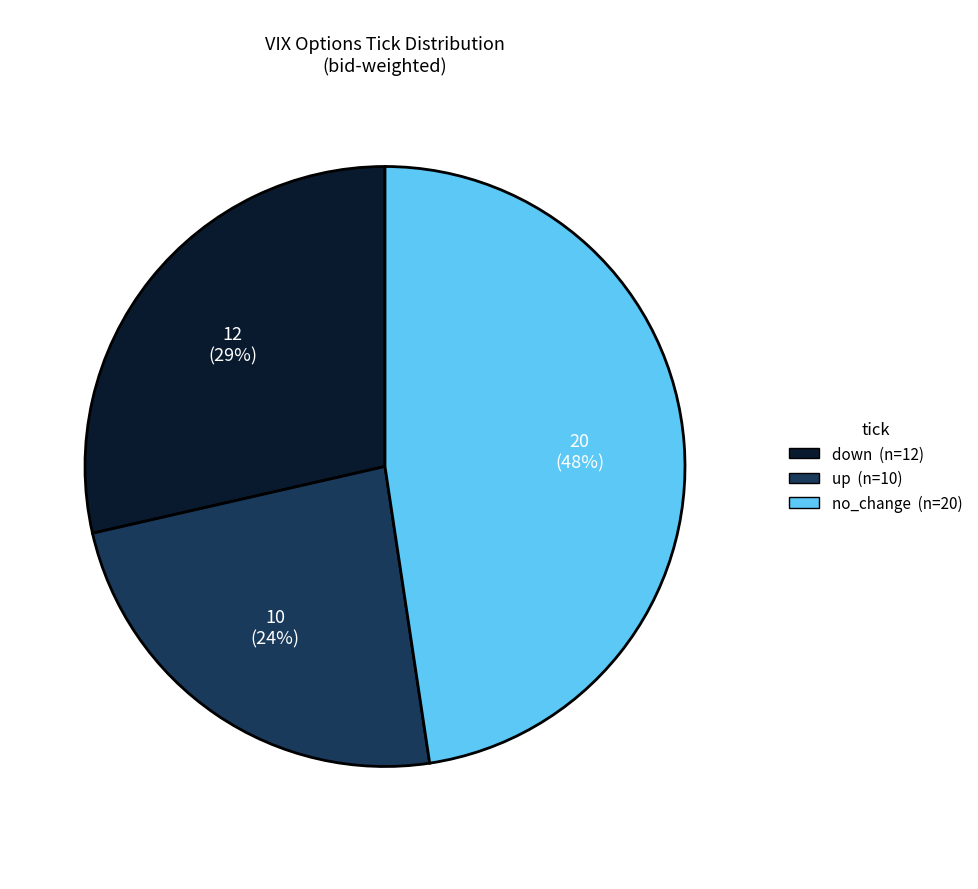

The down slice represents 15% of the pie. True or false?

False